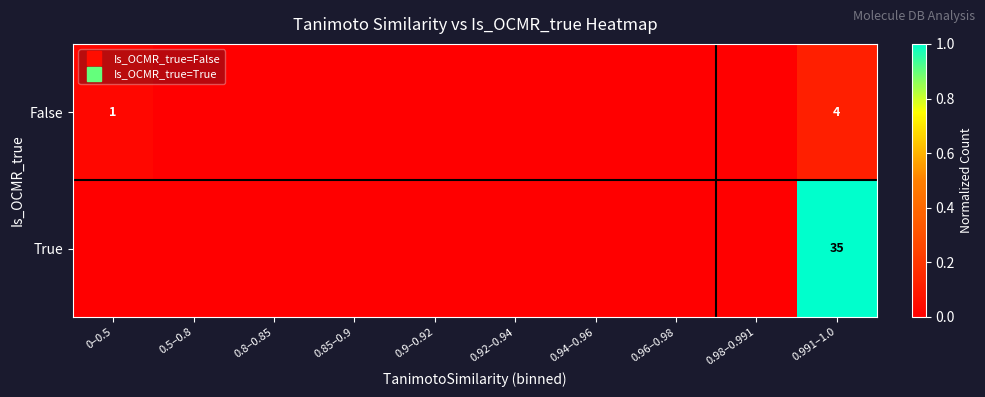

How many data points in True are above 0?

1